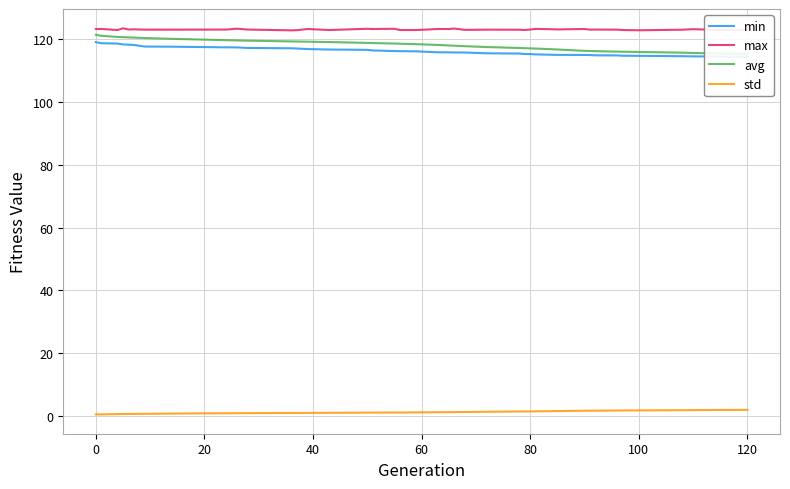

What are all the series names shown in the legend?

min, max, avg, std